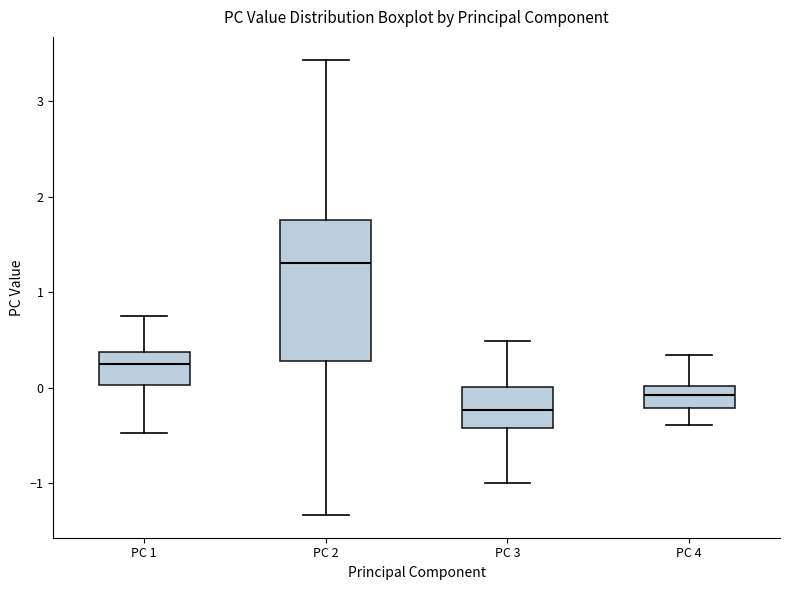

Where does the median line of the box for PC 1 sit on the y-axis? The values are not printed on the chart, so give them approximately, as read against the axis.

0.2